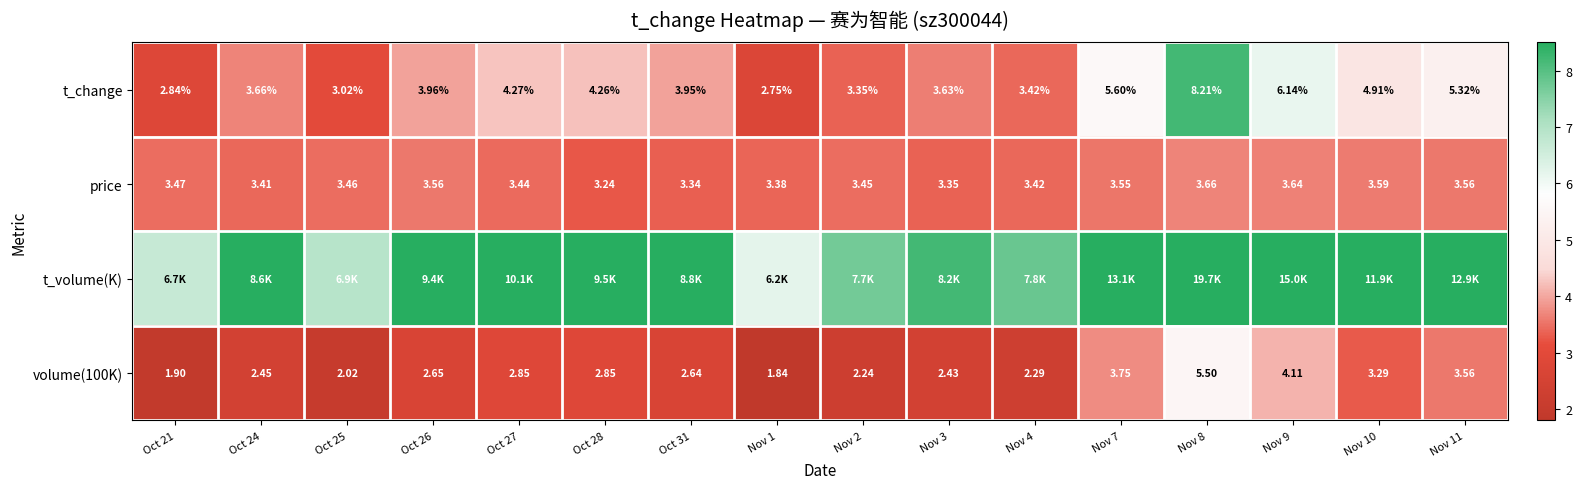

Is the value of volume(100K) at Nov 7 greater than the value of price at Oct 28?

Yes